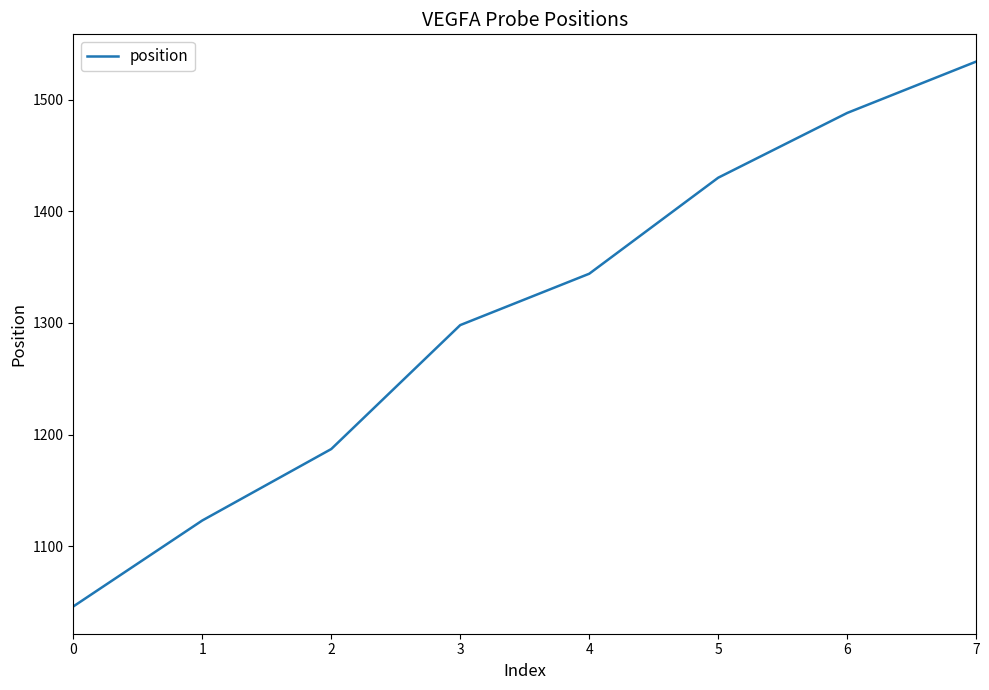

What is the change in value from 6 to 7?

+46